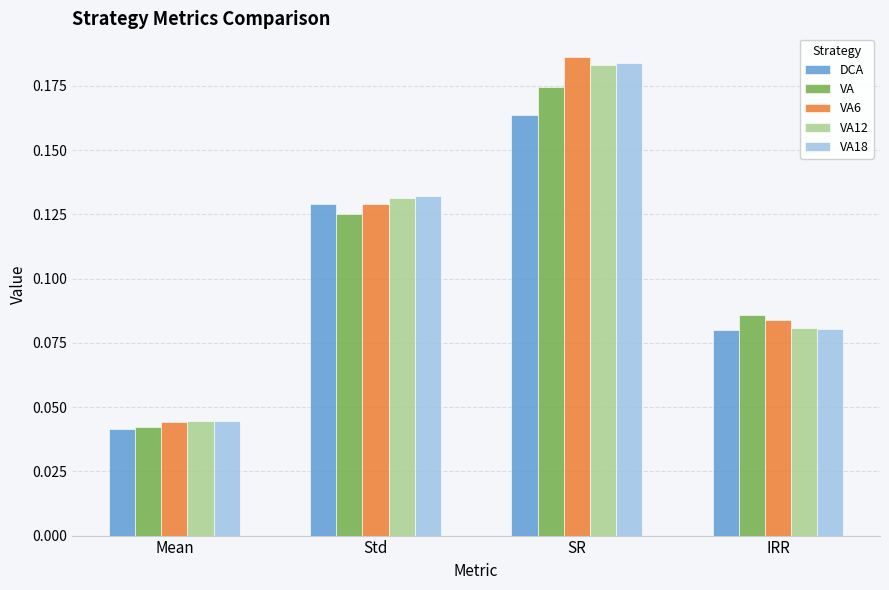

Count the number of categories in the chart.

4